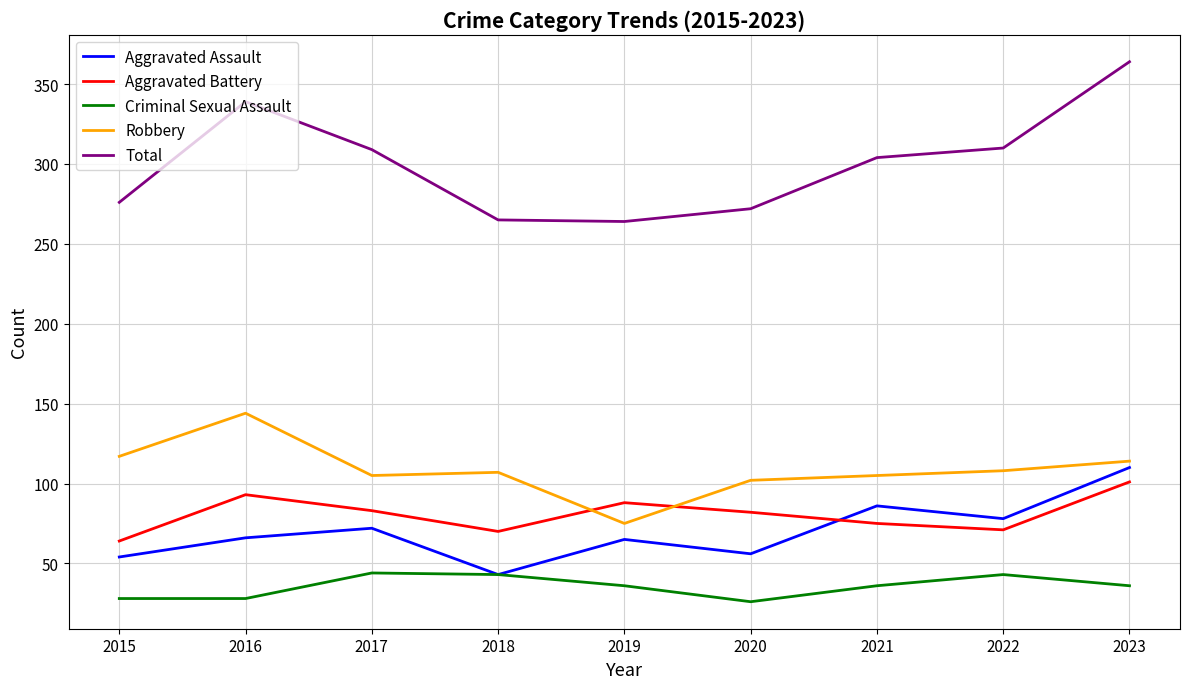

What is the greatest value displayed?

364